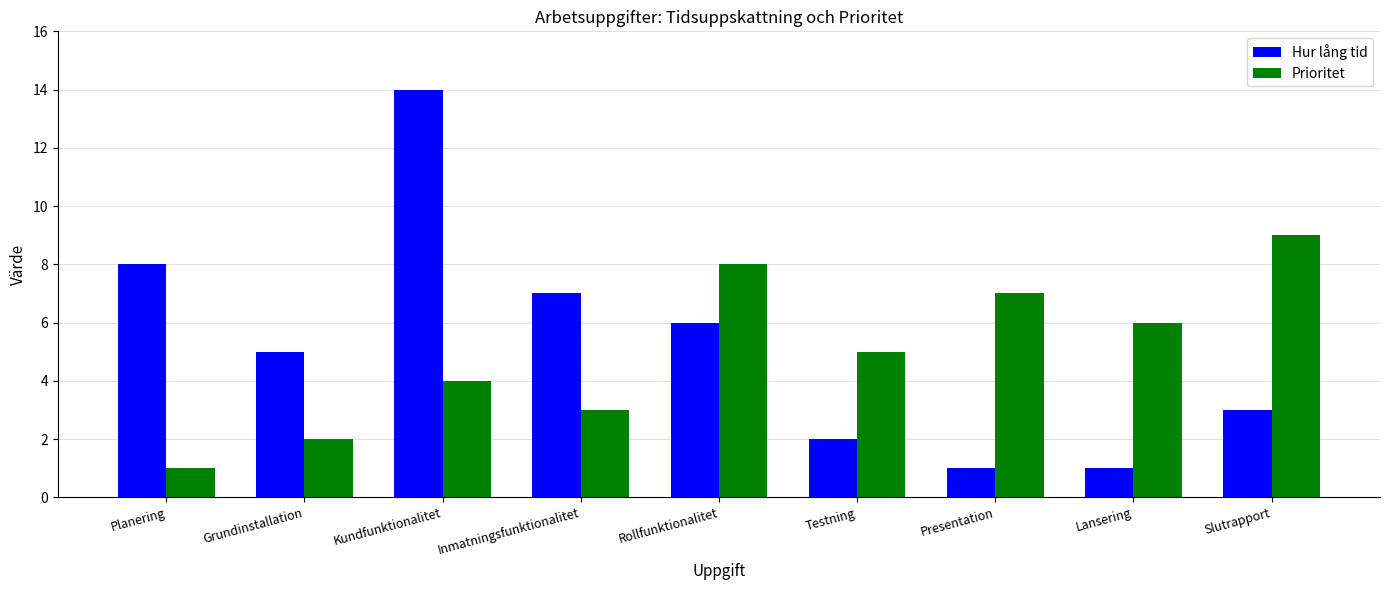

At which category is the sum across all series the highest?

Kundfunktionalitet